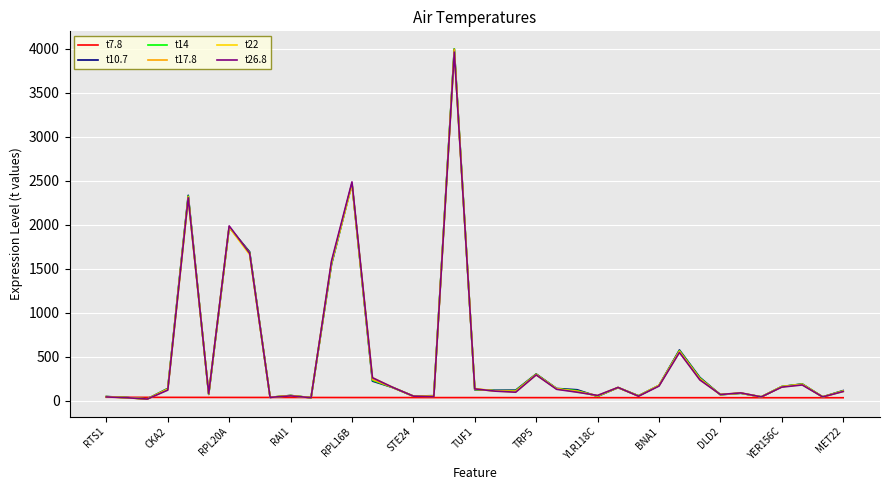

What is the greatest value displayed?

4000.5